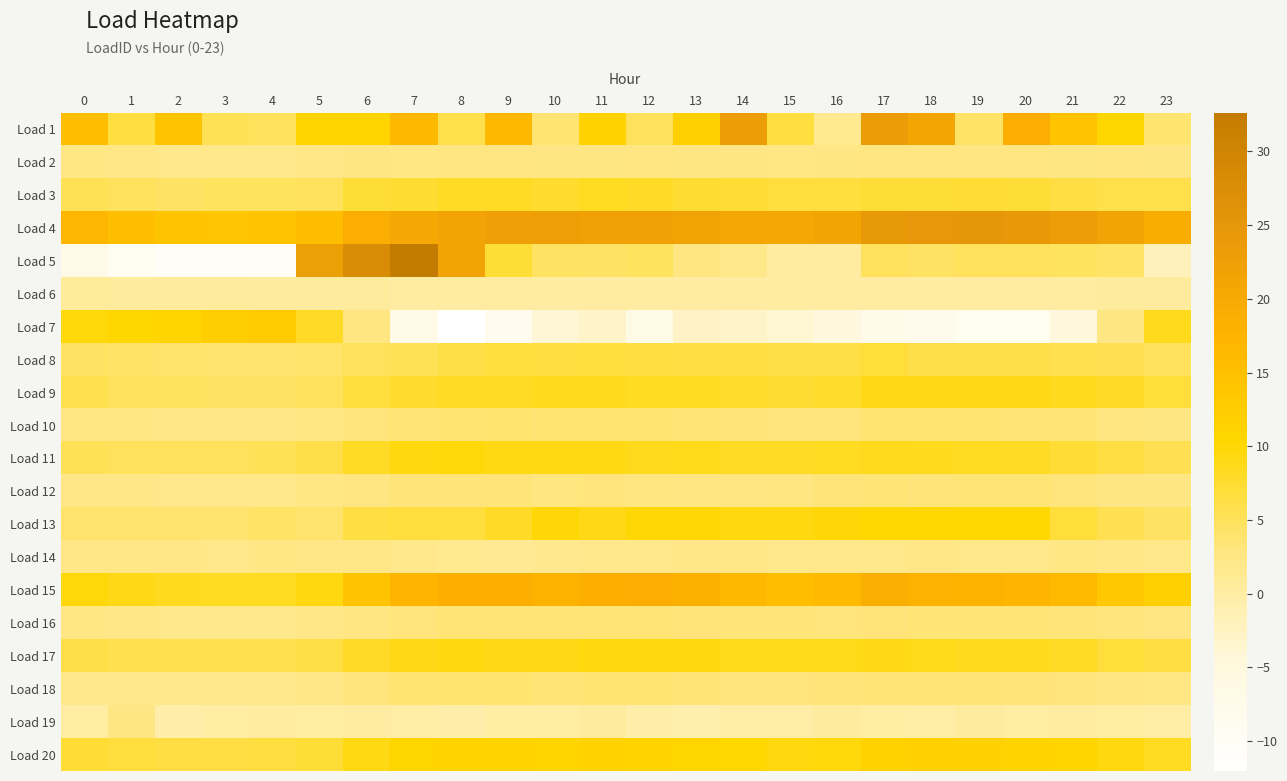

What is the difference between the highest and lowest values at 2?

24.5